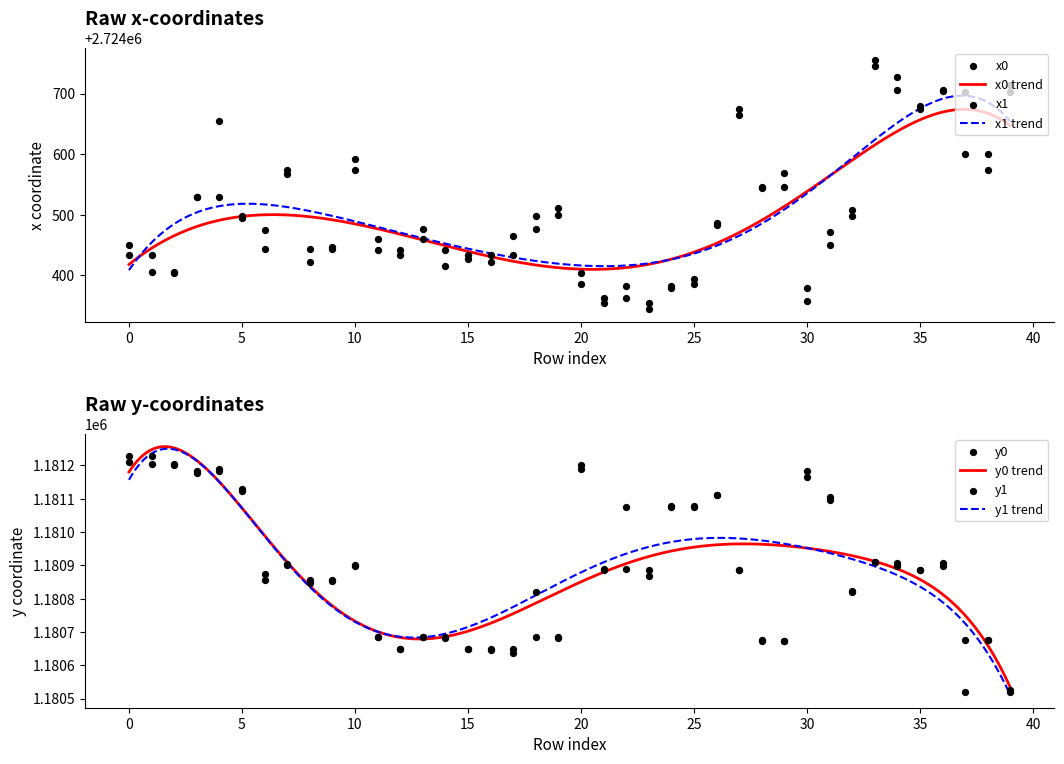

Which series contains the highest Y value?

x0